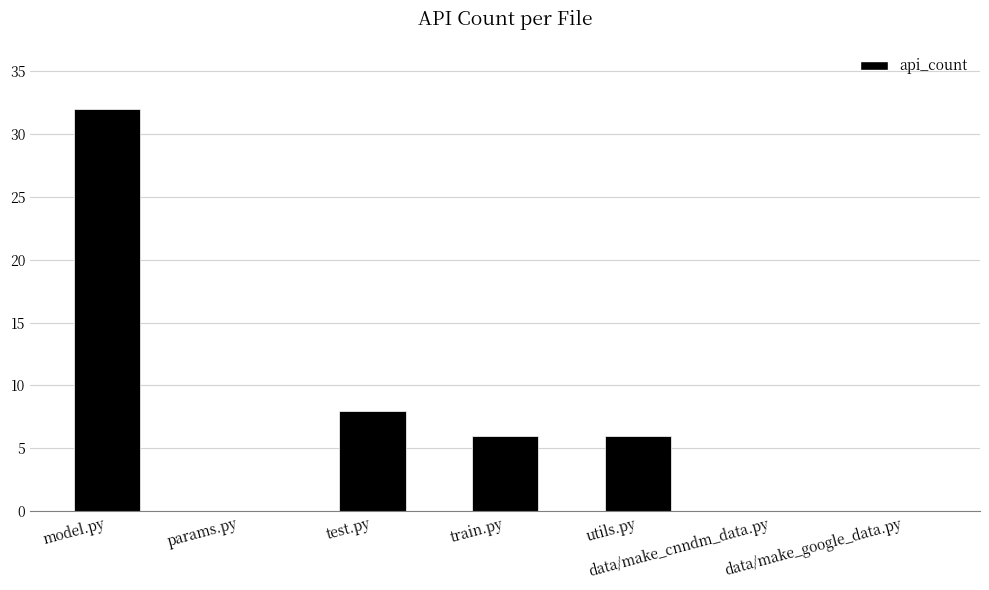

How many data points does each series have?

7